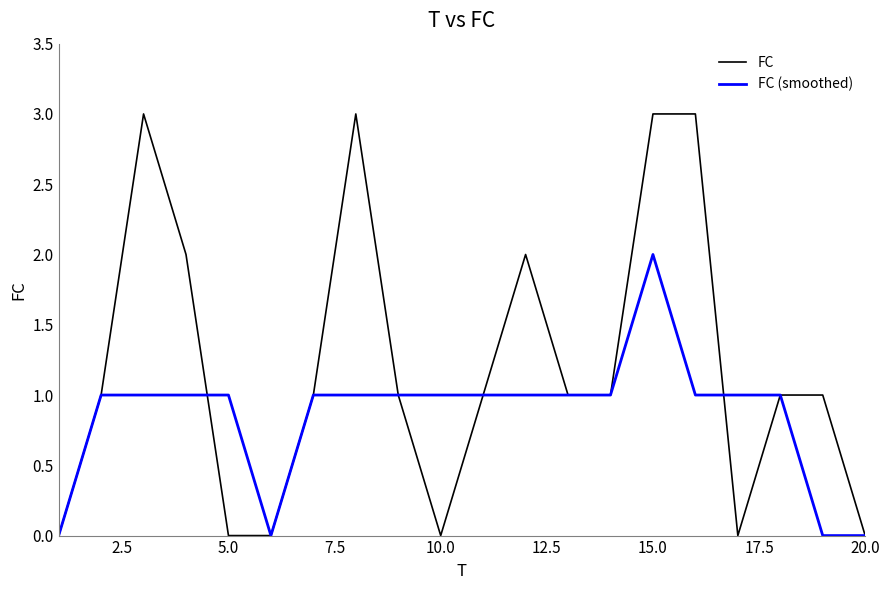

What is the greatest value displayed?

3